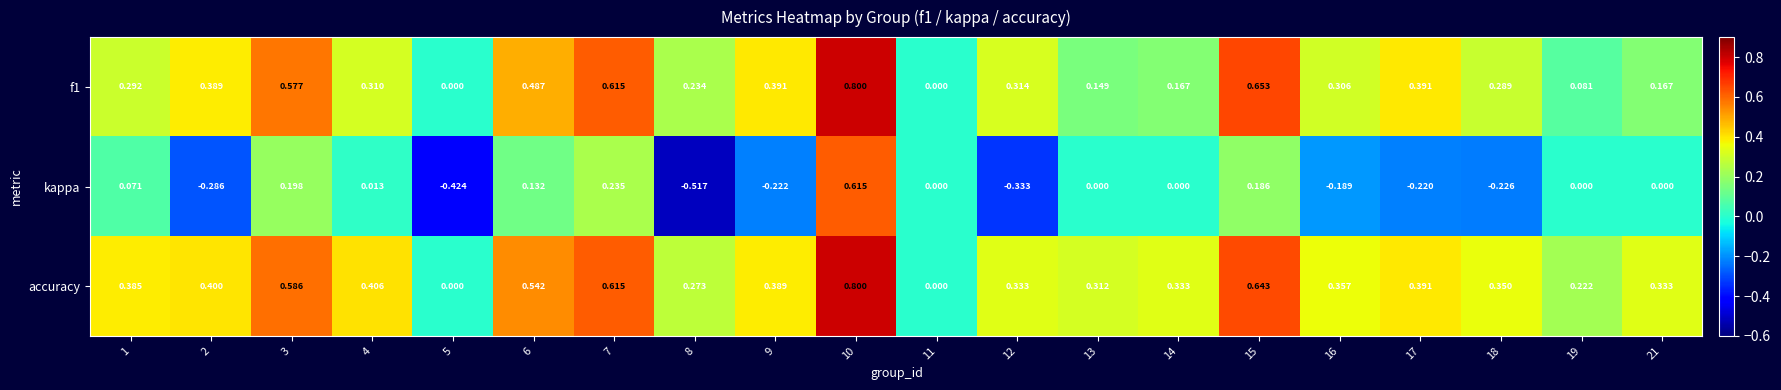

Which series has the largest total across all categories?

accuracy